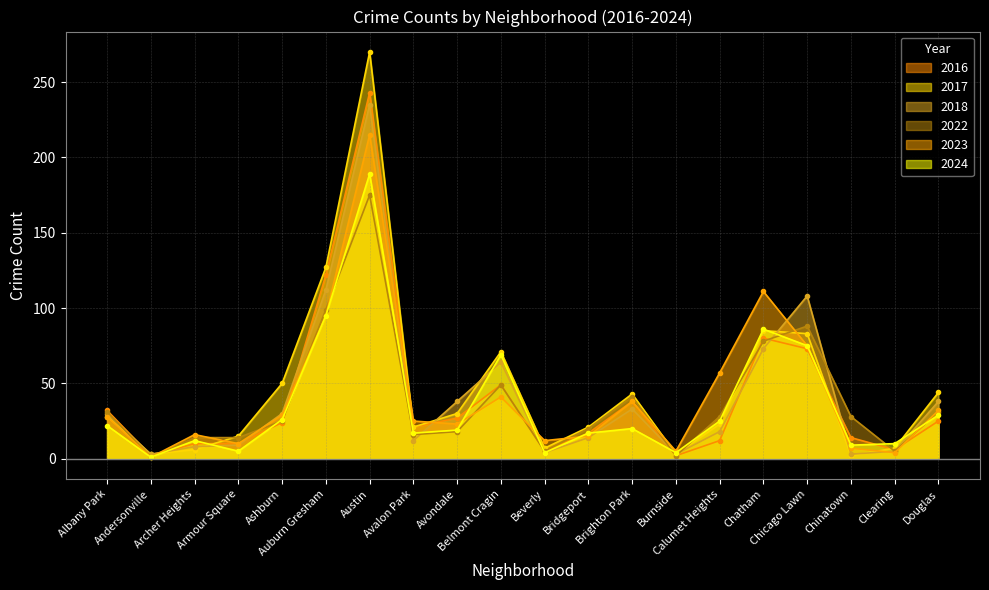

How many intersections are there between 2018 and 2024?

10